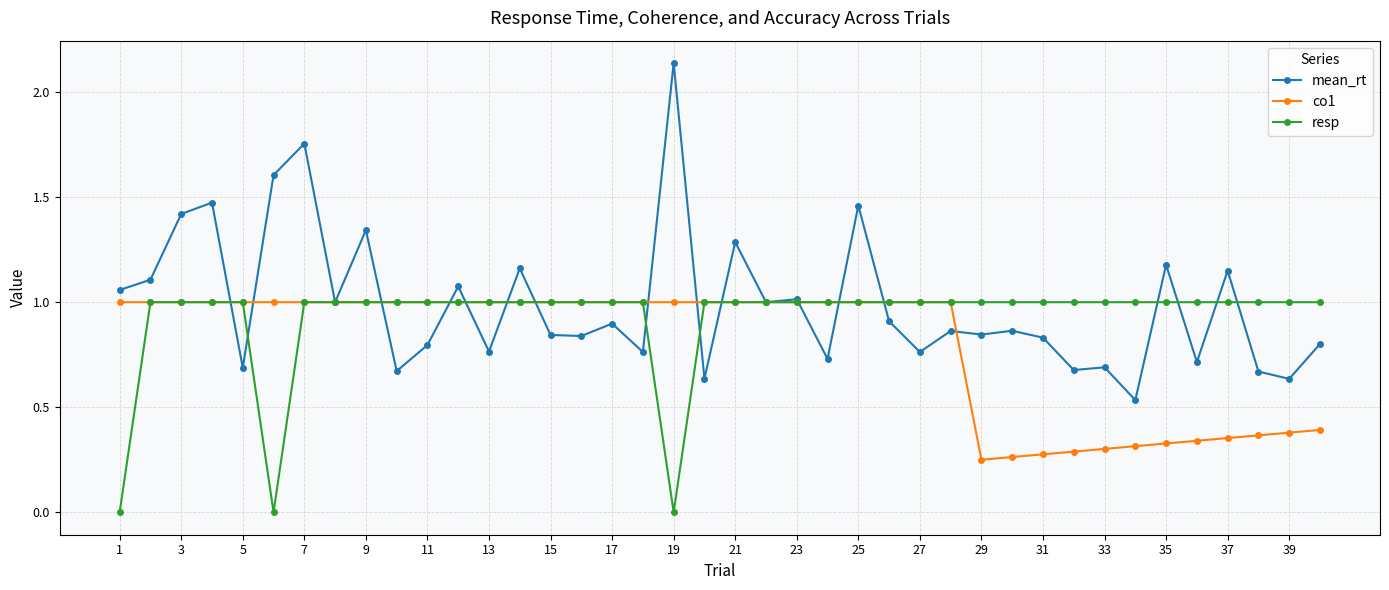

Which series has the largest range (max minus min)?

mean_rt